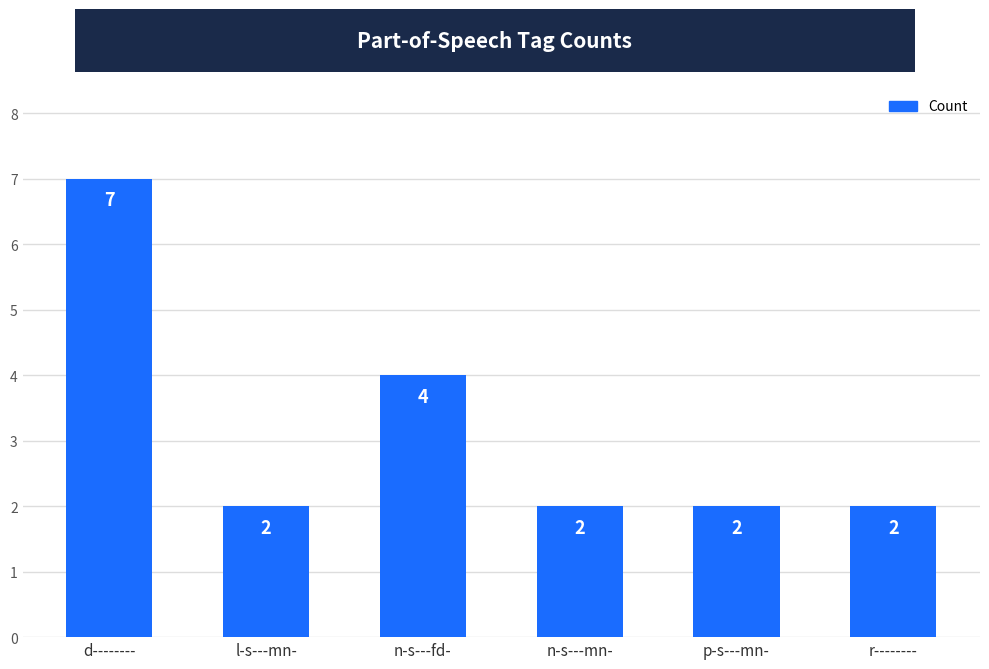

What is the sum of all values?

19